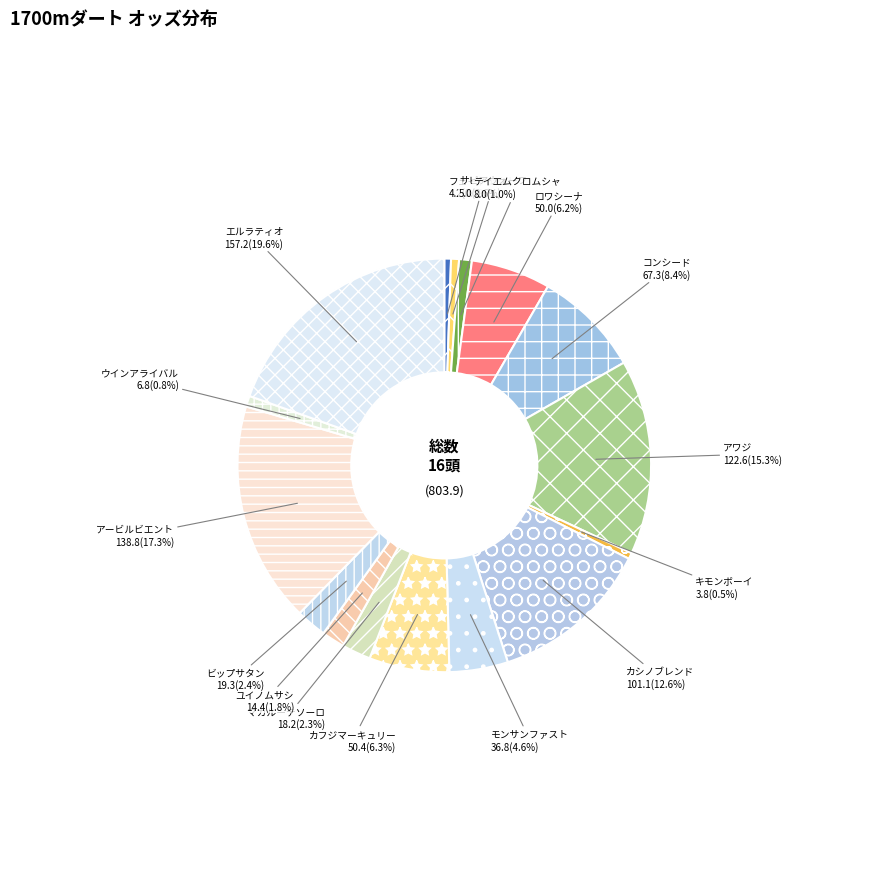

To the nearest percent, what is the combined percentage of ビップサタン and エルラティオ?

22%